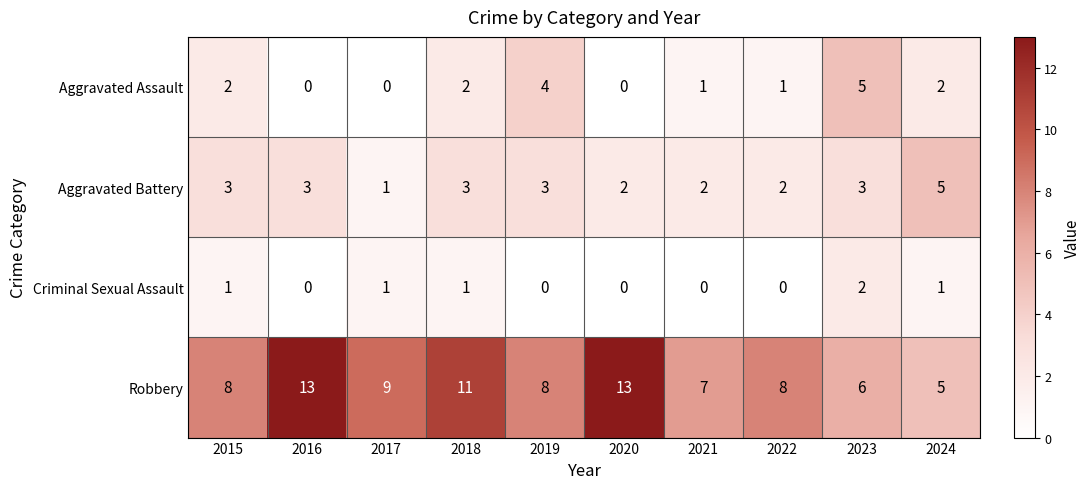

Rank the series at 2022 from lowest to highest value.

Criminal Sexual Assault, Aggravated Assault, Aggravated Battery, Robbery